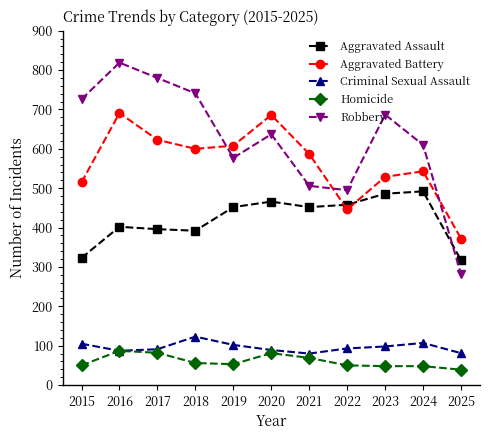

True or false: Criminal Sexual Assault has a value of 38 at 2016.

False